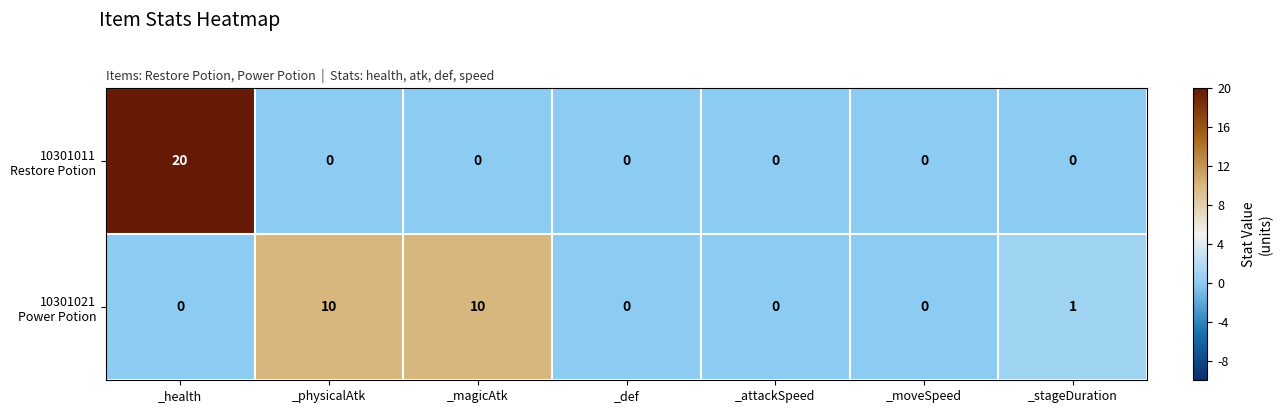

Which category has the highest value across all series?

_health